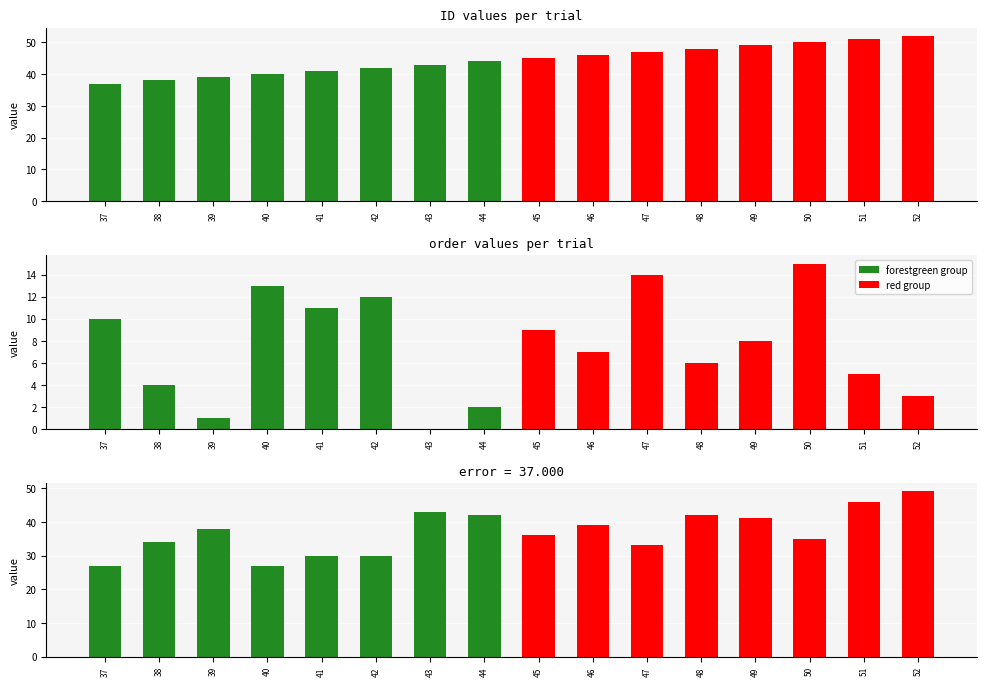

How many data points in ID are above 45?

7